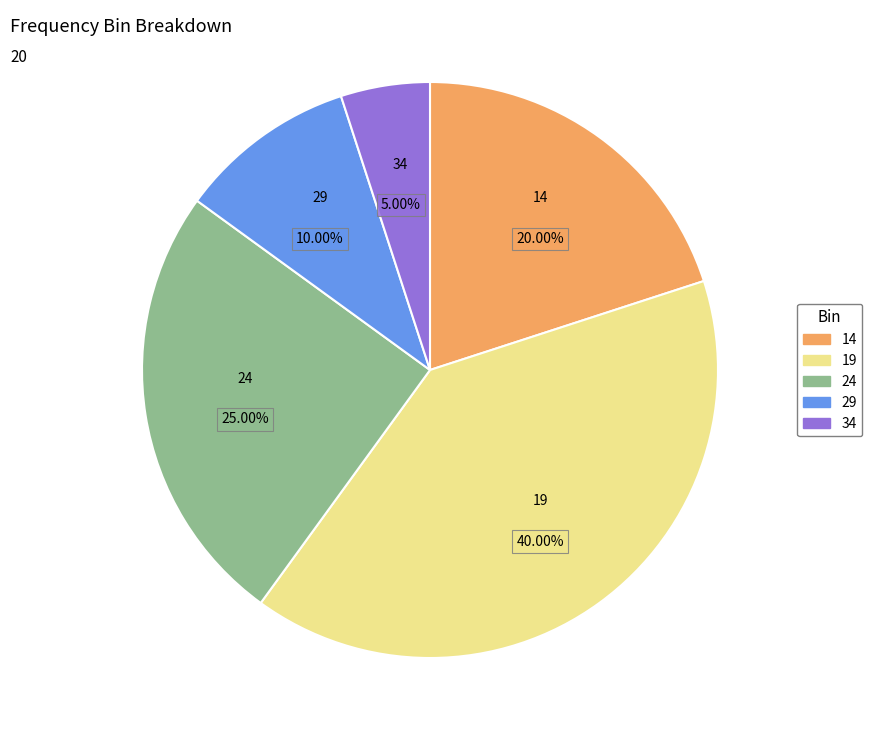

How many segments does this pie chart have?

5